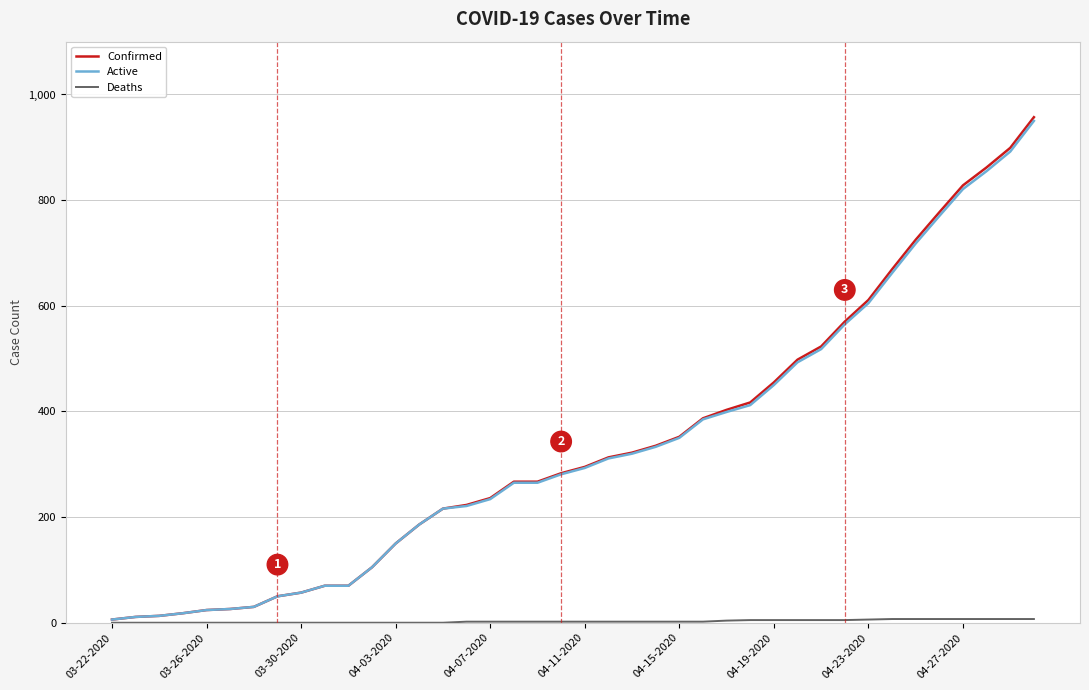

Which series has the largest range (max minus min)?

Confirmed